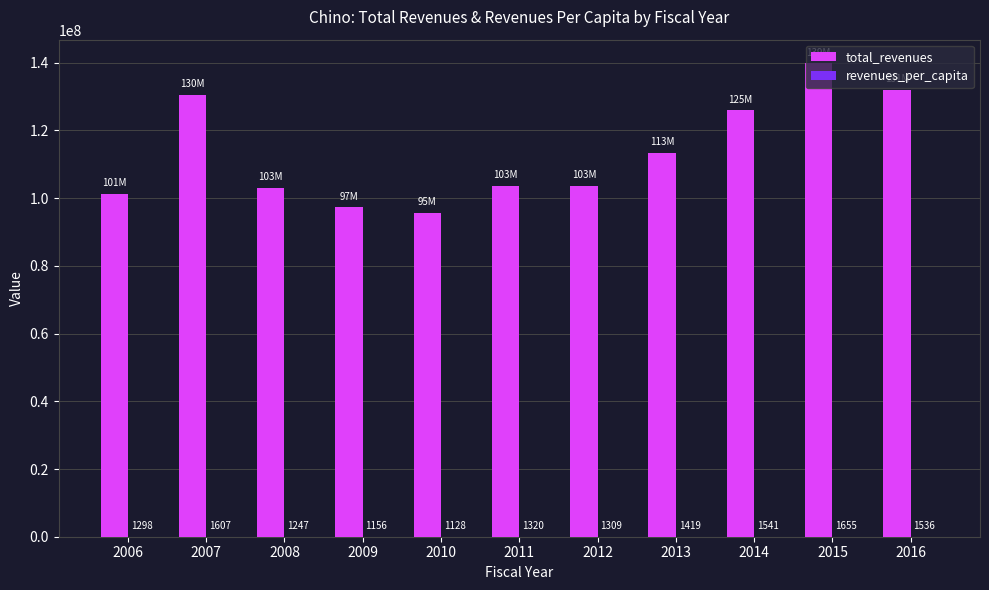

At which category does the chart reach its peak across all series?

2015